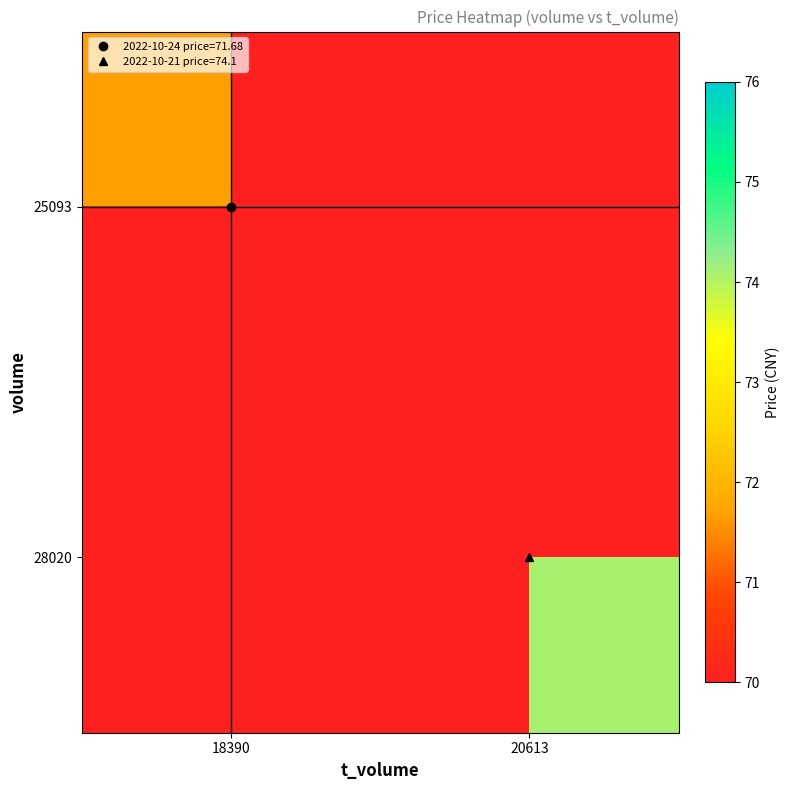

At which label does 25093 reach its peak?

18390